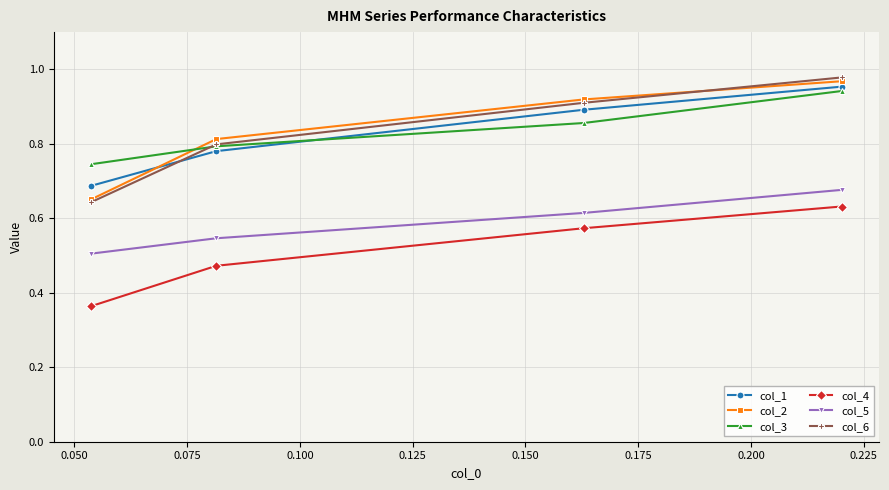

Which series has the largest range (max minus min)?

col_6